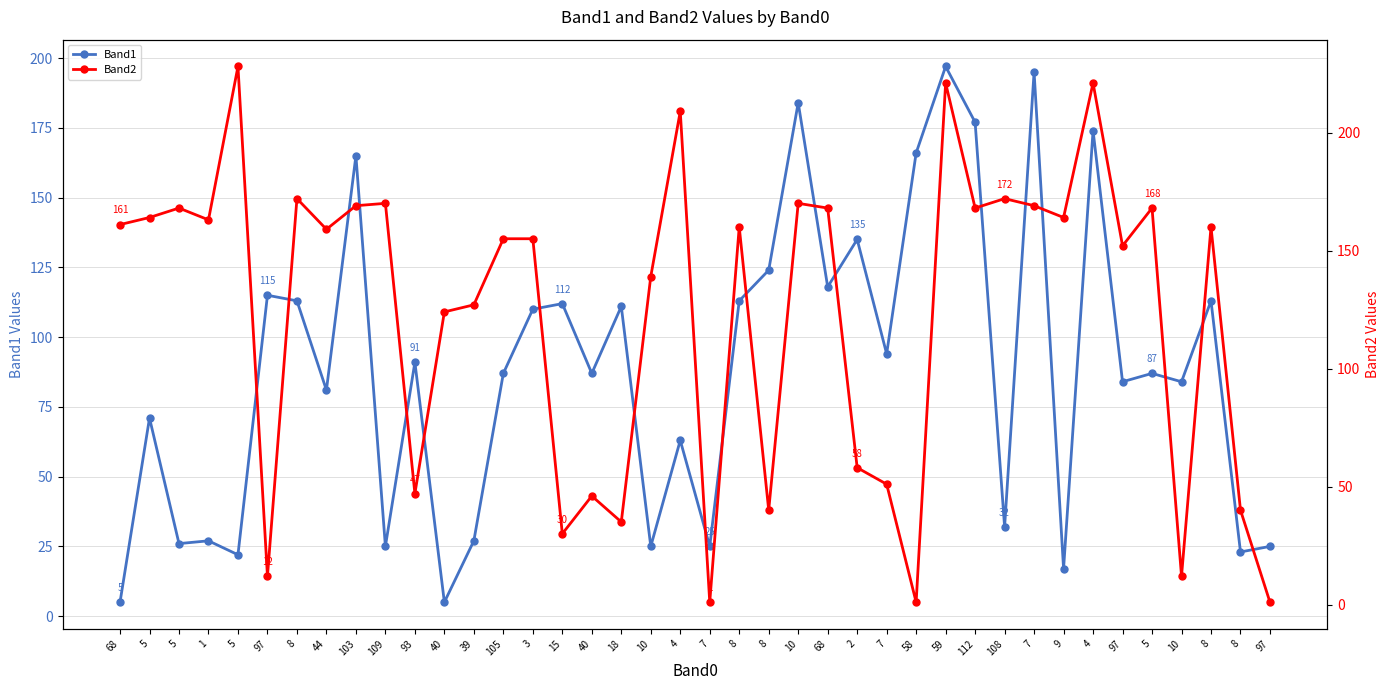

Is it true that Band2 equals 48 at 103?

False